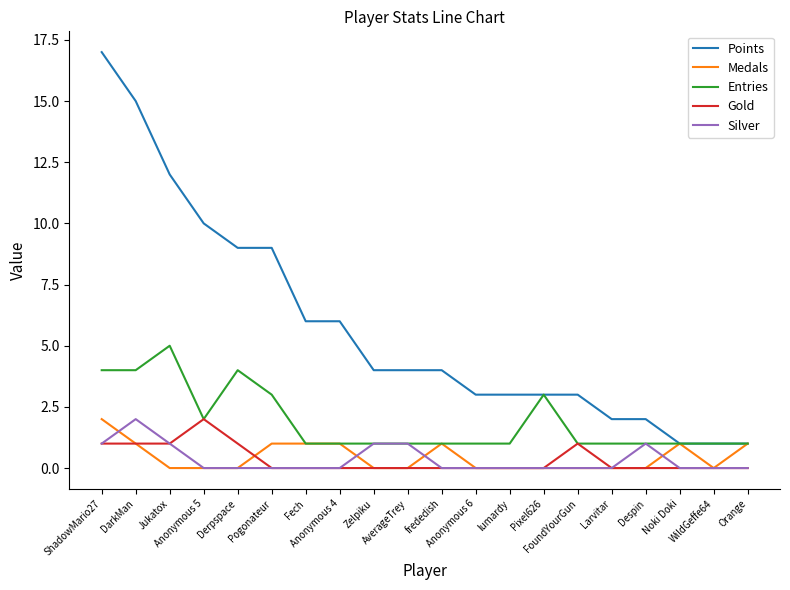

True or false: Gold and Points intersect in this chart.

False